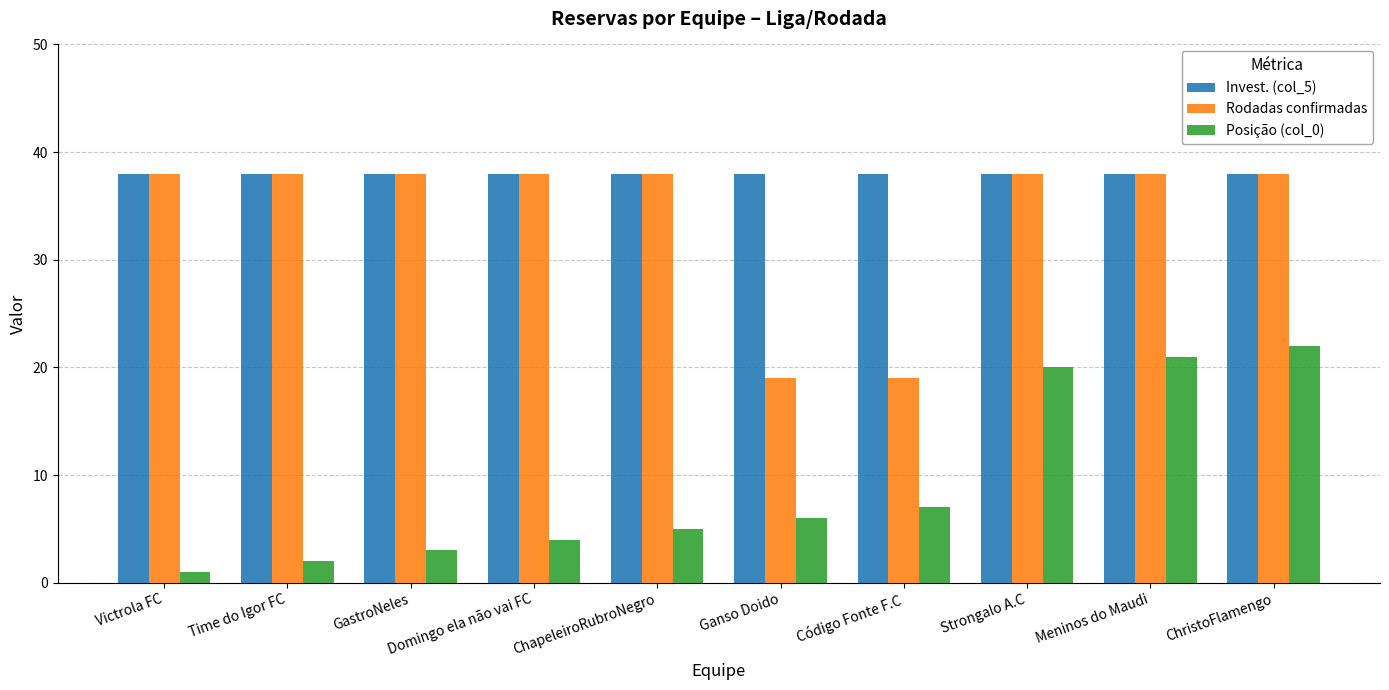

What position from the right is ChapeleiroRubroNegro?

6